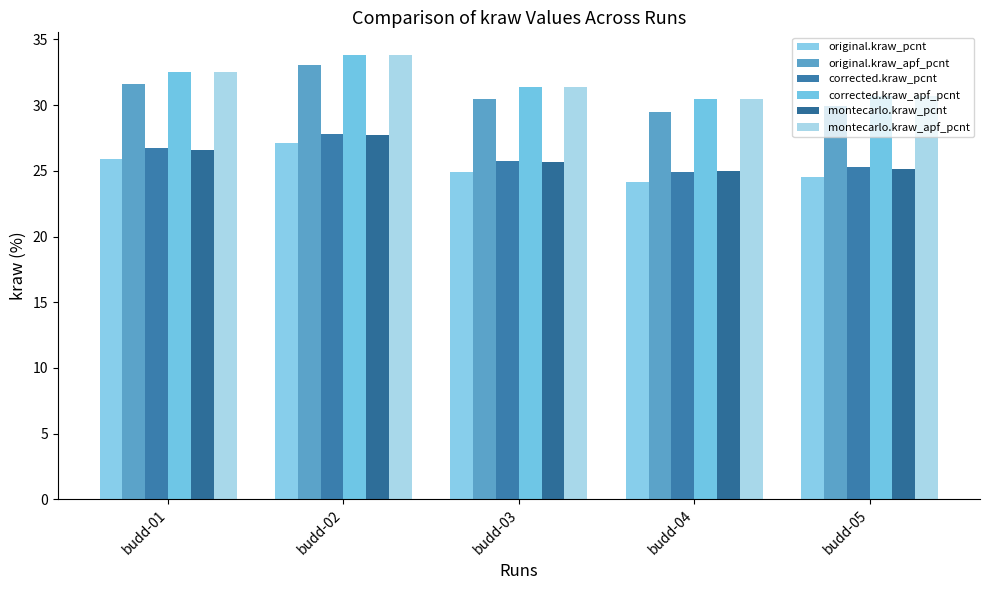

At which label is original.kraw_apf_pcnt closest to 31?

budd-03